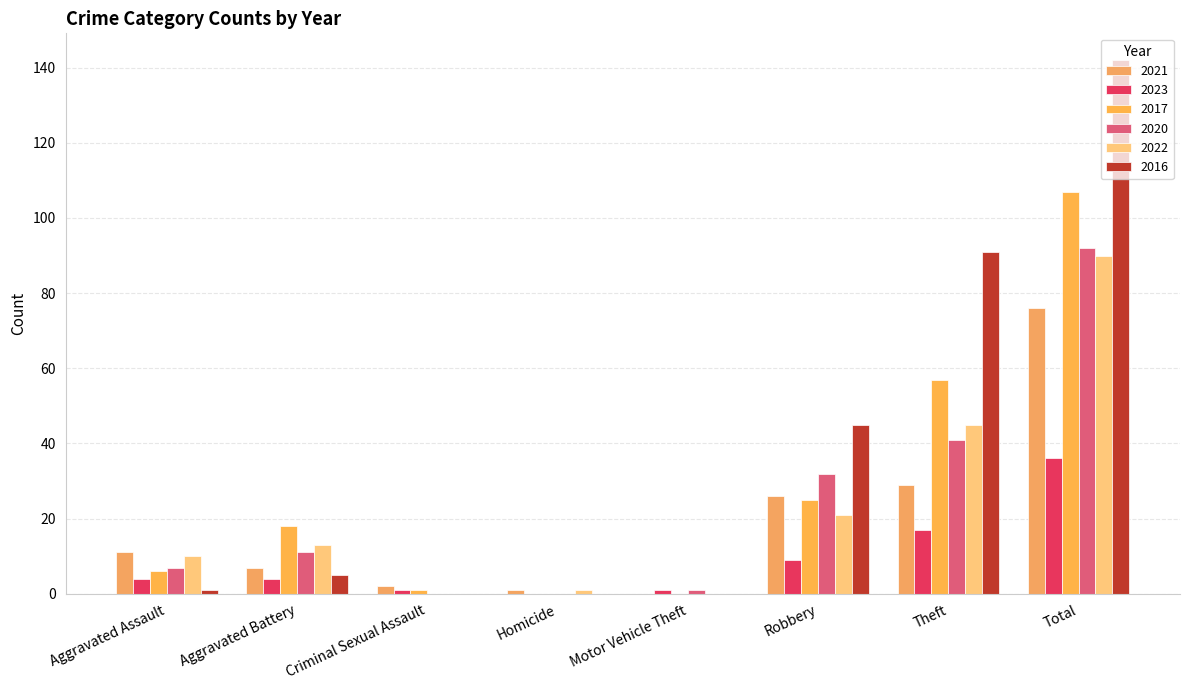

Reading left to right, transcribe all the data shown in this chart.

2021: Aggravated Assault=11	Aggravated Battery=7	Criminal Sexual Assault=2	Homicide=1	Motor Vehicle Theft=0	Robbery=26	Theft=29	Total=76
2023: Aggravated Assault=4	Aggravated Battery=4	Criminal Sexual Assault=1	Homicide=0	Motor Vehicle Theft=1	Robbery=9	Theft=17	Total=36
2017: Aggravated Assault=6	Aggravated Battery=18	Criminal Sexual Assault=1	Homicide=0	Motor Vehicle Theft=0	Robbery=25	Theft=57	Total=107
2020: Aggravated Assault=7	Aggravated Battery=11	Criminal Sexual Assault=0	Homicide=0	Motor Vehicle Theft=1	Robbery=32	Theft=41	Total=92
2022: Aggravated Assault=10	Aggravated Battery=13	Criminal Sexual Assault=0	Homicide=1	Motor Vehicle Theft=0	Robbery=21	Theft=45	Total=90
2016: Aggravated Assault=1	Aggravated Battery=5	Criminal Sexual Assault=0	Homicide=0	Motor Vehicle Theft=0	Robbery=45	Theft=91	Total=142